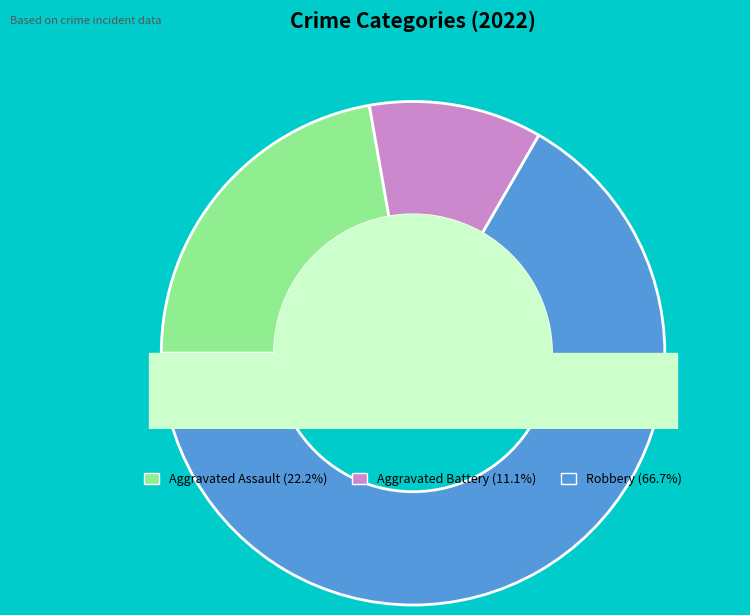

What is the smallest slice in the pie chart?

Aggravated Battery